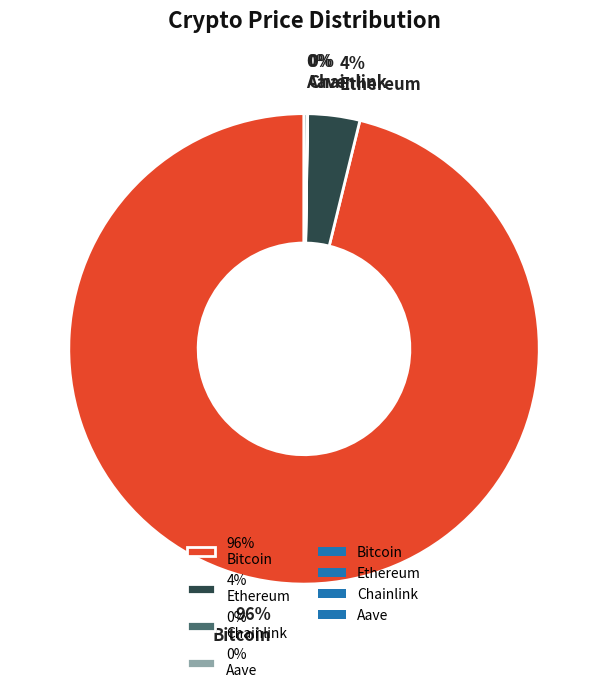

To the nearest percent, what is the average slice percentage?

25%